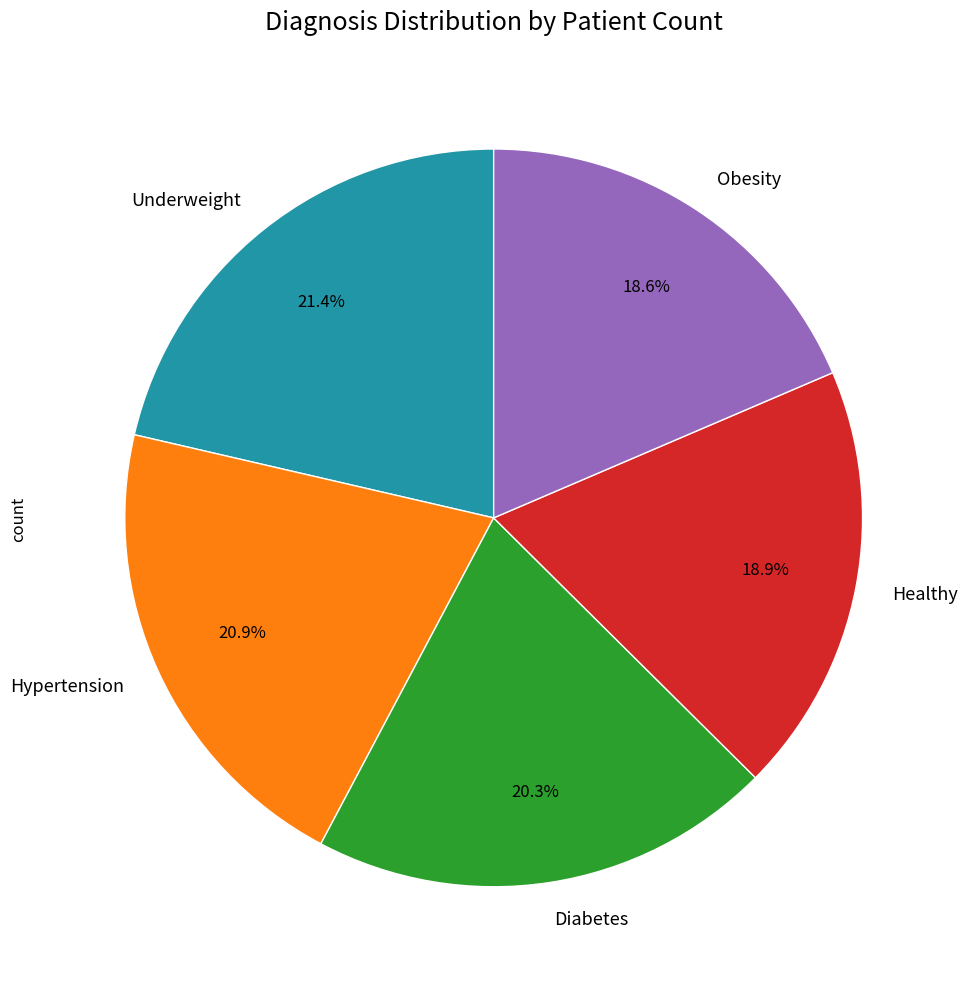

Which slice is the largest?

Underweight